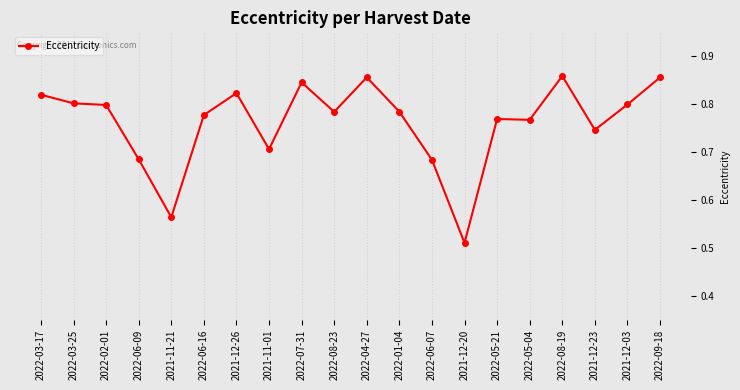

How many lines are shown in the chart?

1